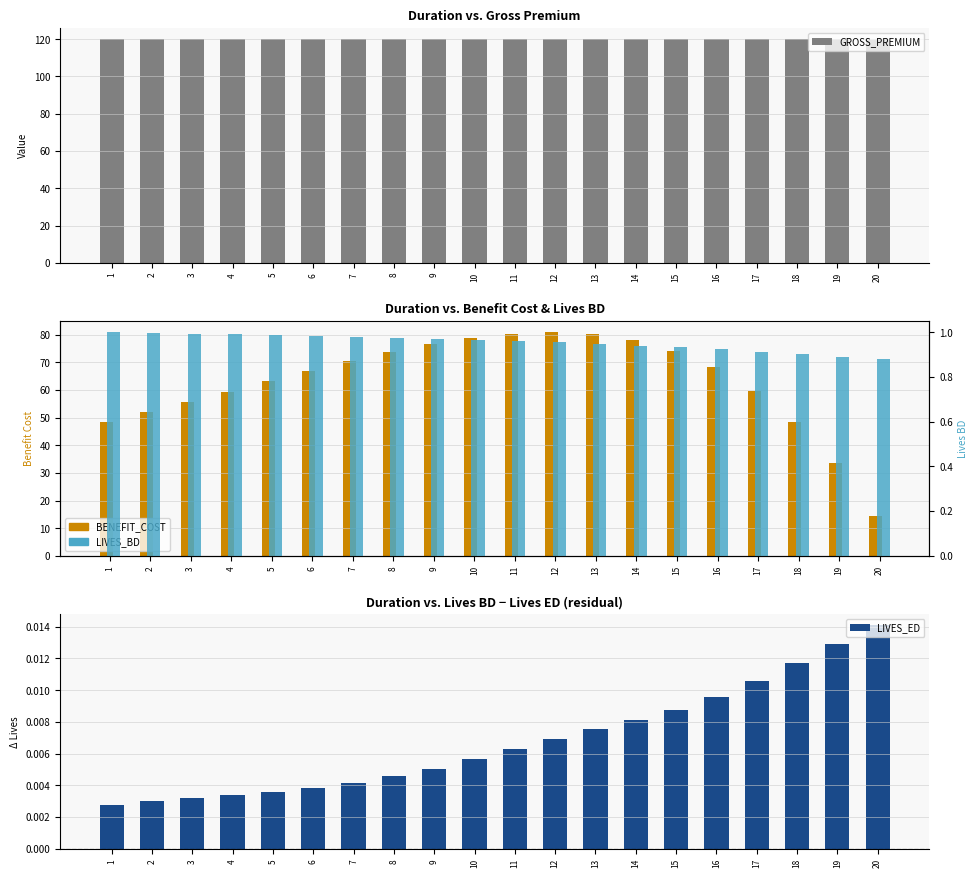

True or false: LIVES_ED has a value of 0.0 at 10.

True